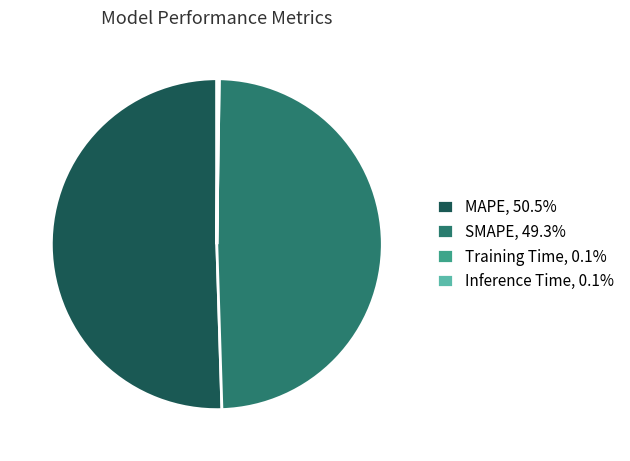

Is the sum of MAPE and SMAPE greater than half?

Yes